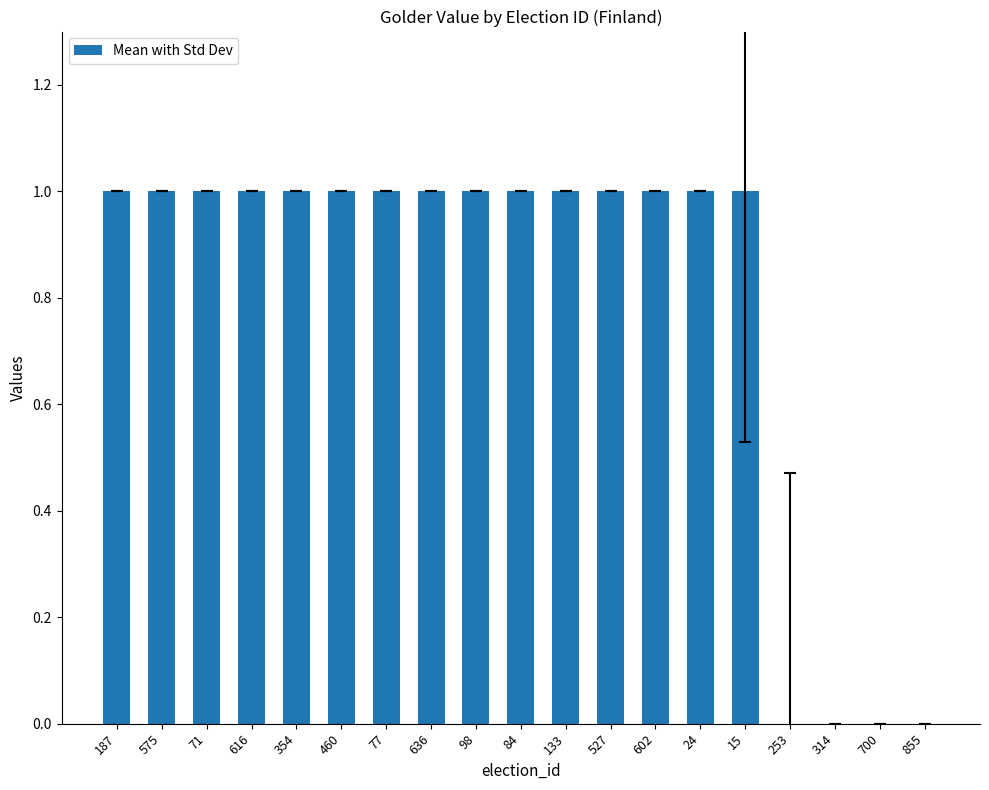

Read the value at 575.

1